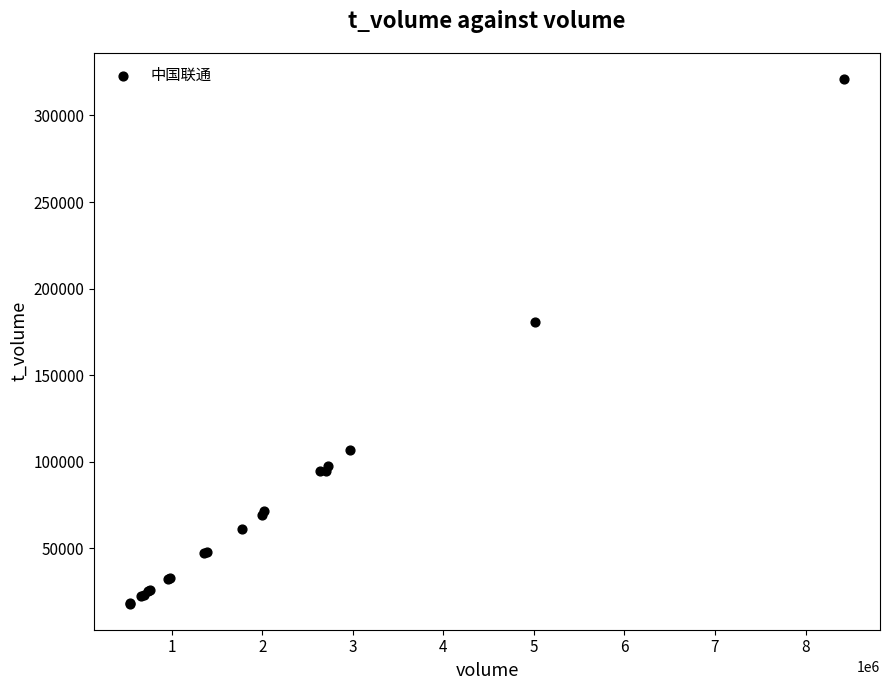

What Y value in the scatter plot is closest to 169579?

181000